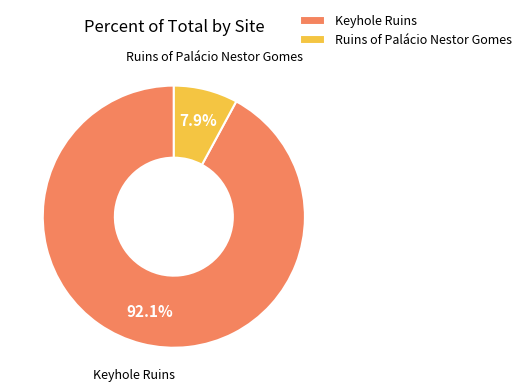

Is it true that Ruins of Palácio Nestor Gomes is 16% of the pie?

False